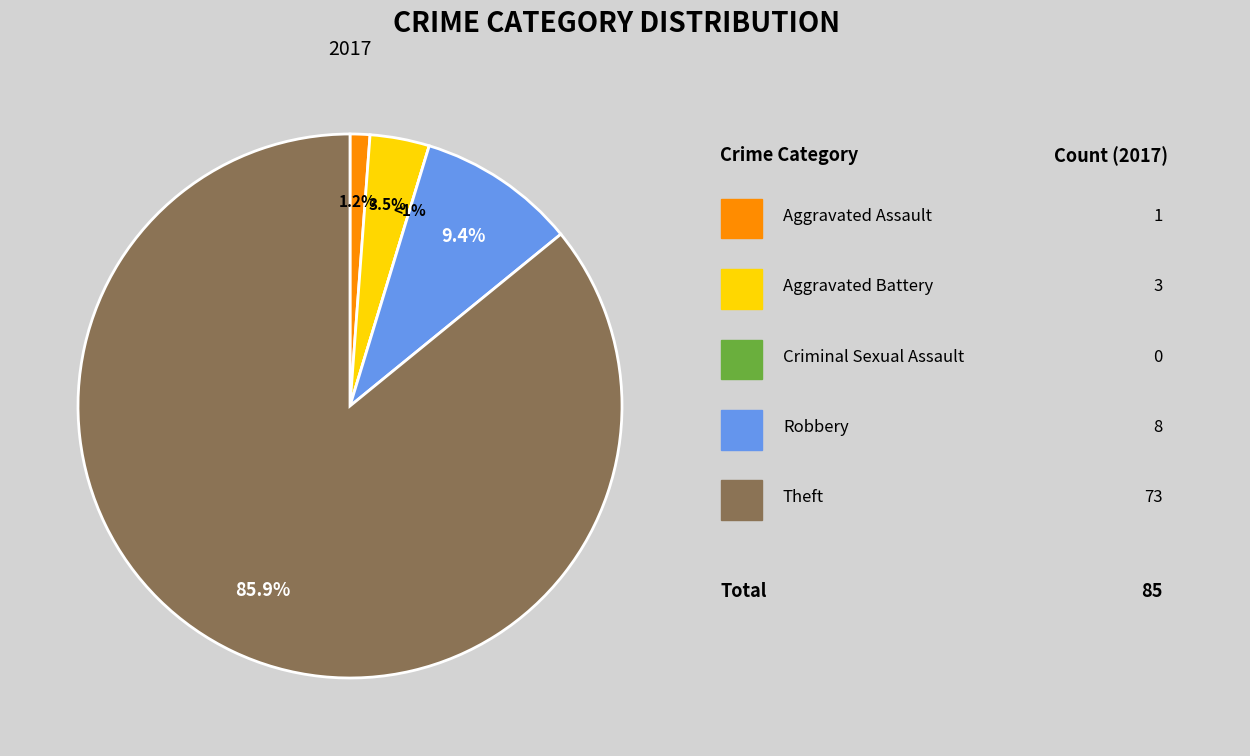

Does Aggravated Assault represent more than half of the total?

No